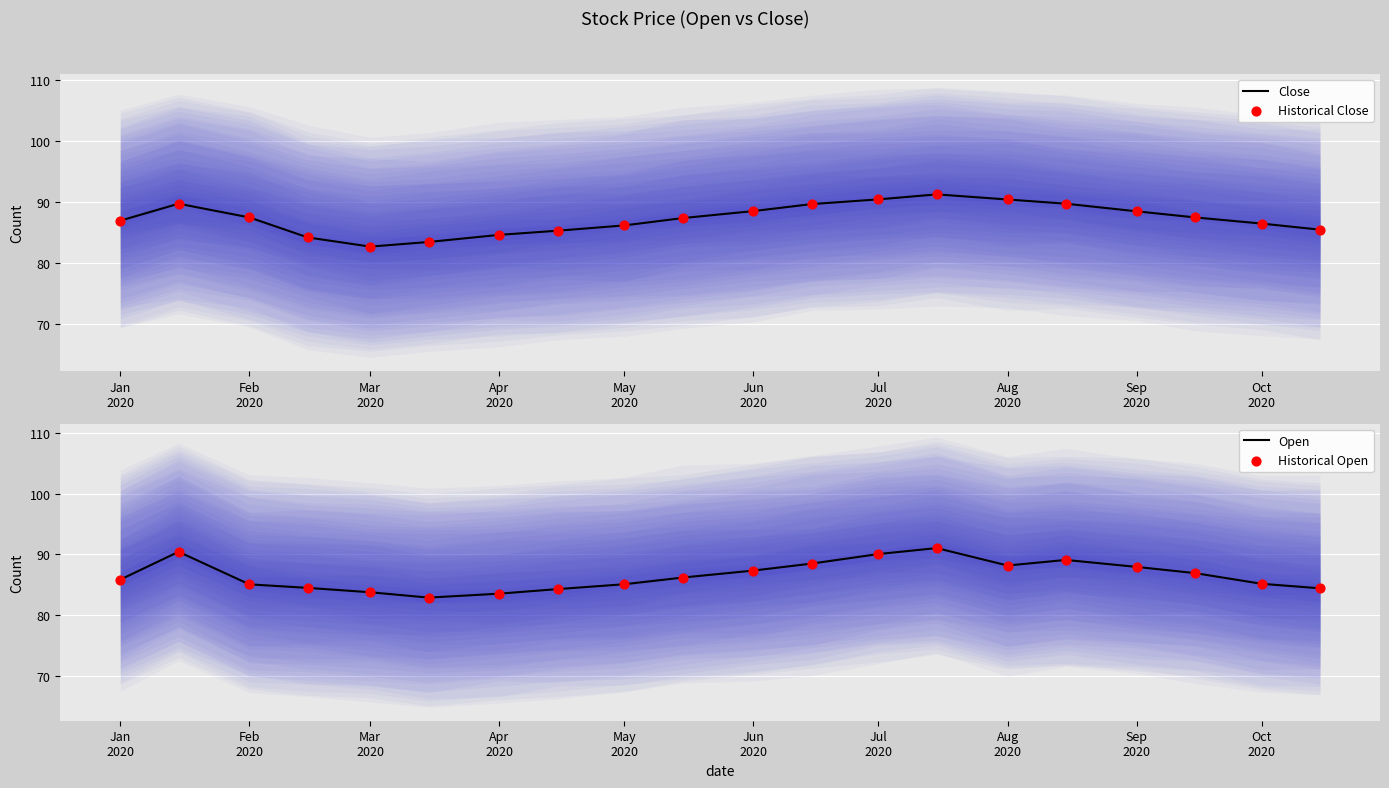

What are all the series names shown in the legend?

Close, Historical Close, Open, Historical Open